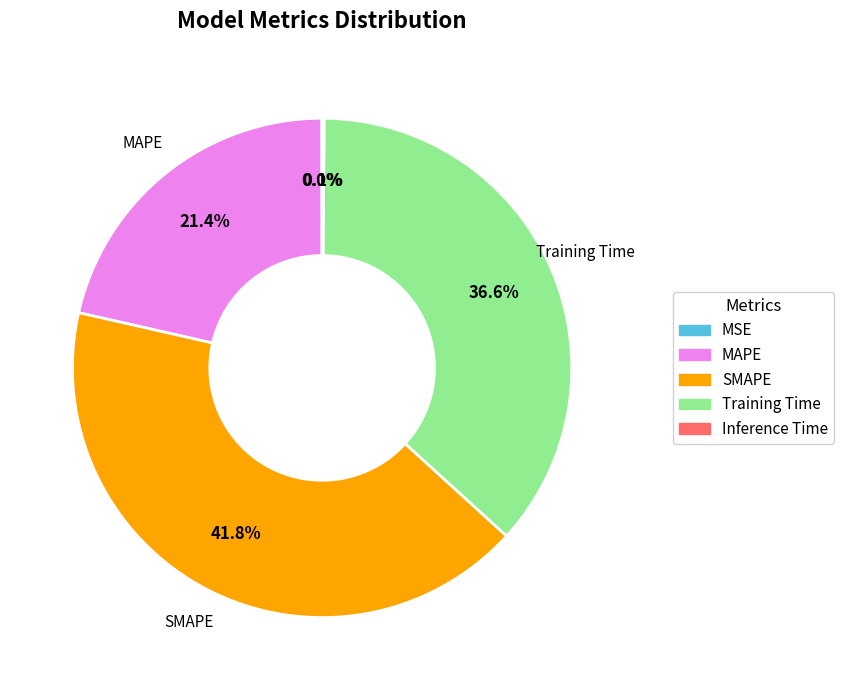

To the nearest percent, what portion does SMAPE represent?

42%